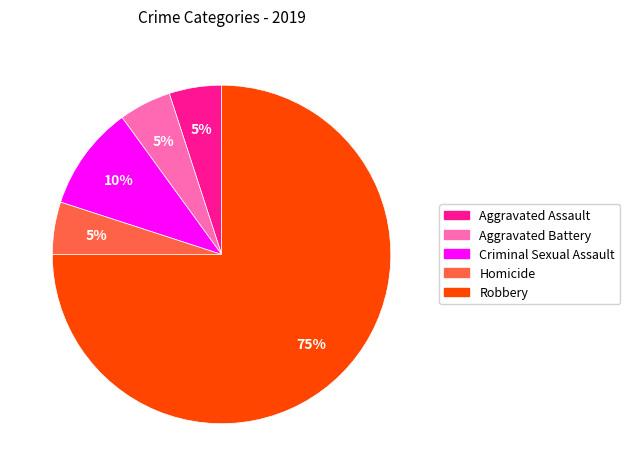

True or false: Robbery accounts for 75% of the total.

True